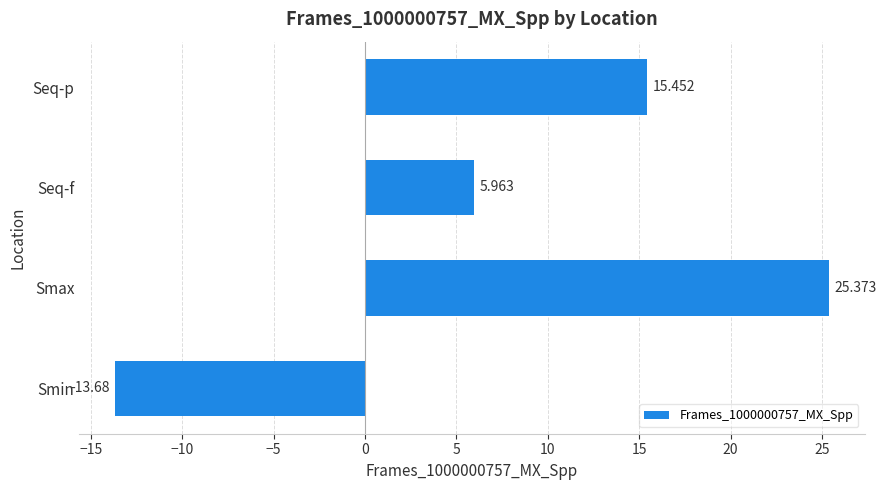

Rank the categories by value from lowest to highest.

Smin, Seq-f, Seq-p, Smax